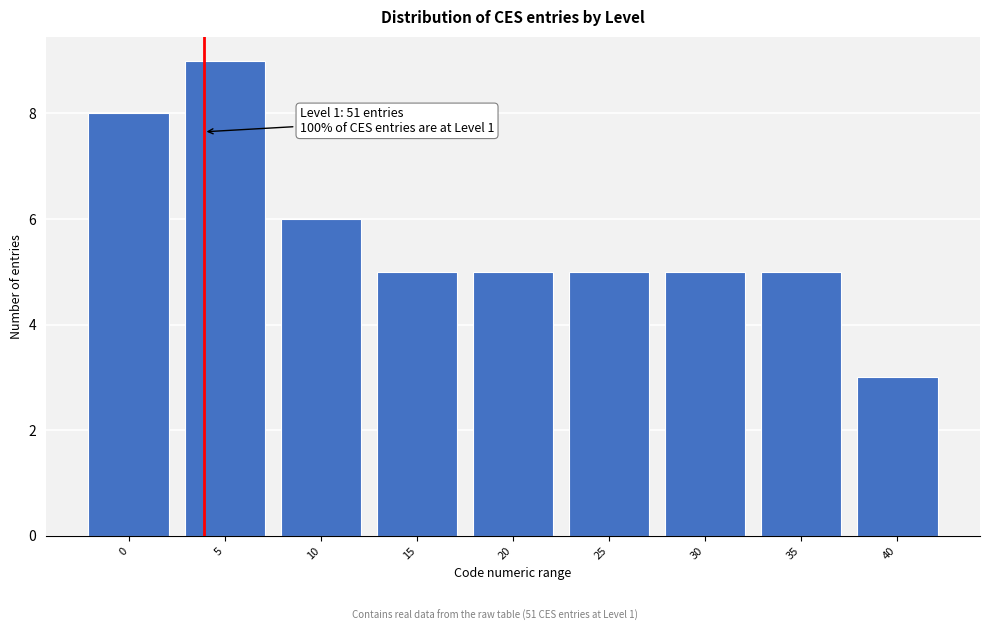

Reading left to right, list all the values displayed in this chart.

0=8	5=9	10=6	15=5	20=5	25=5	30=5	35=5	40=3